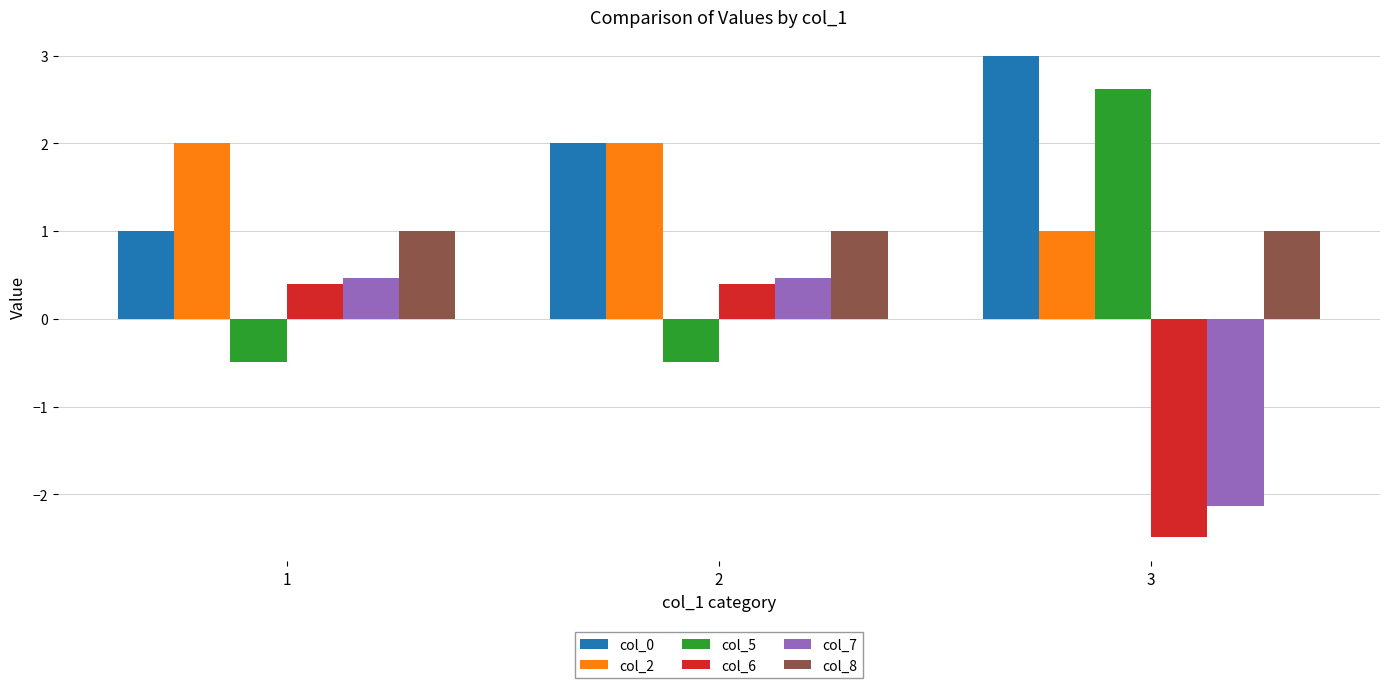

What is the average value of the col_5 series?

0.5